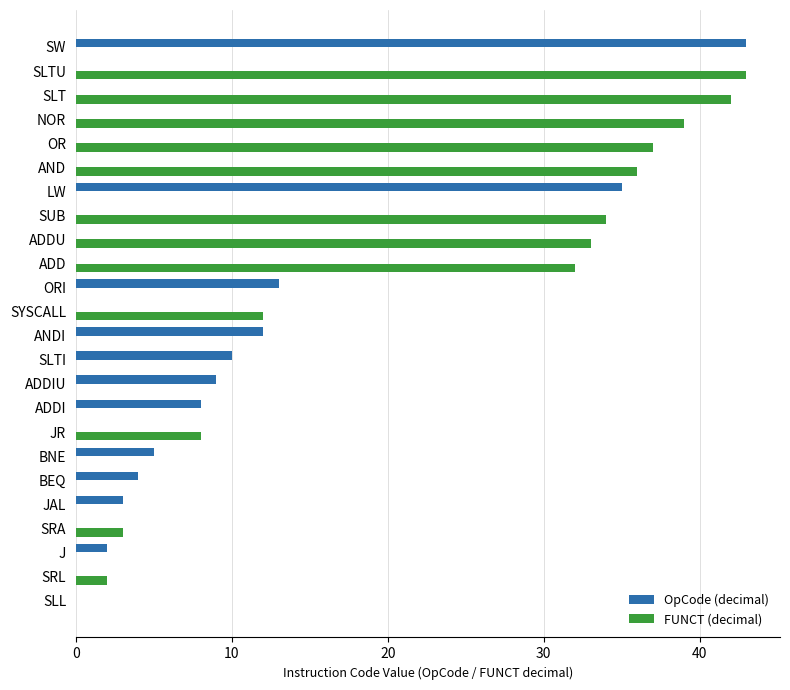

Is the value of FUNCT (decimal) at ORI greater than the value of OpCode (decimal) at JAL?

No